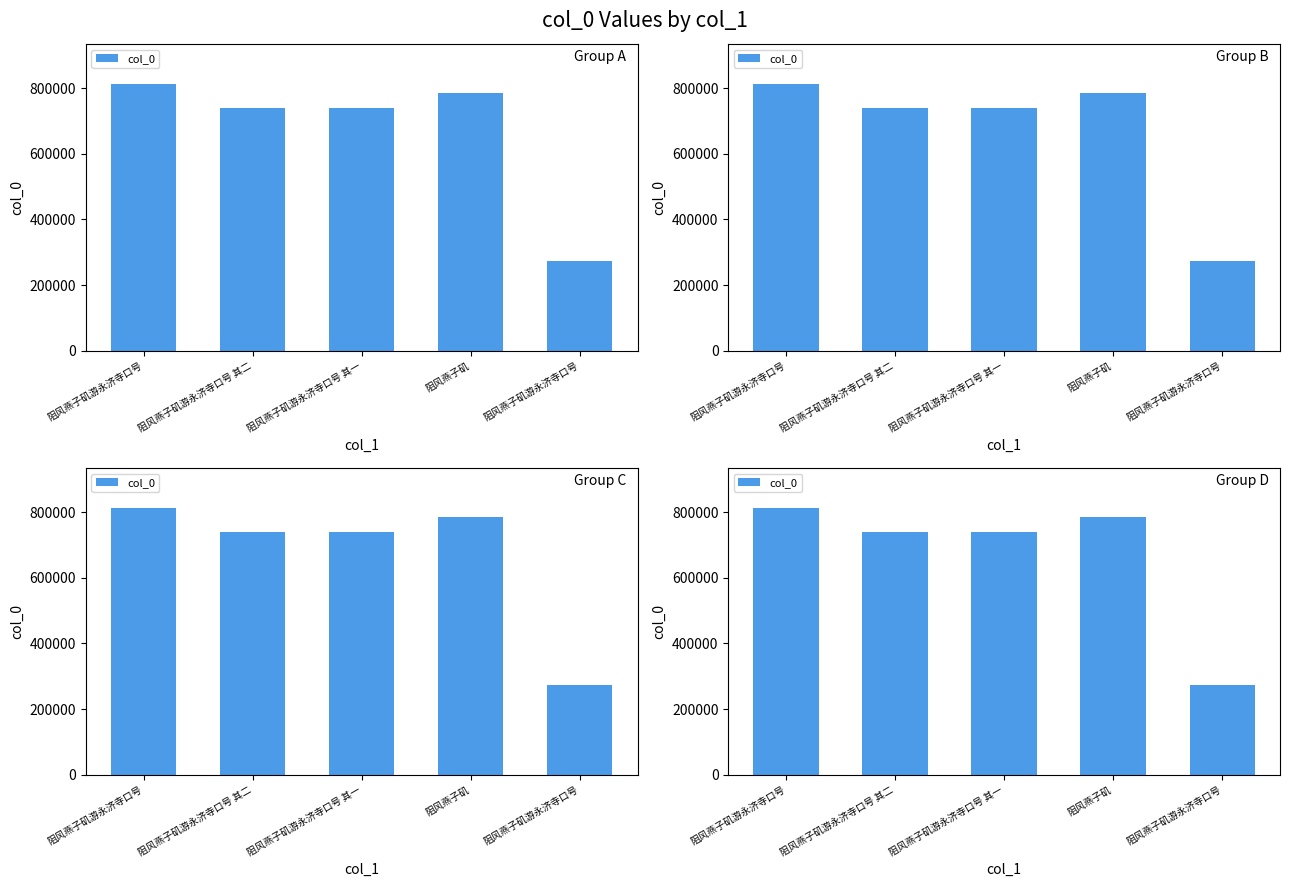

Which has a higher value, 阻风燕子矶 or 阻风燕子矶游永济寺口号?

阻风燕子矶